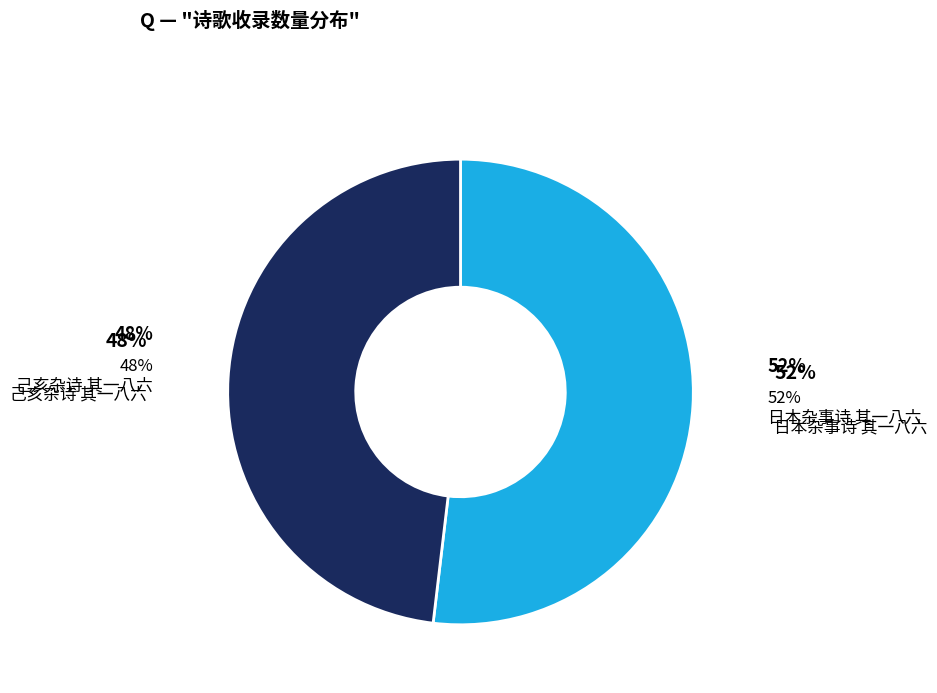

To the nearest percent, what is the combined percentage of 日本杂事诗 其一八六 and 己亥杂诗 其一八六?

100%